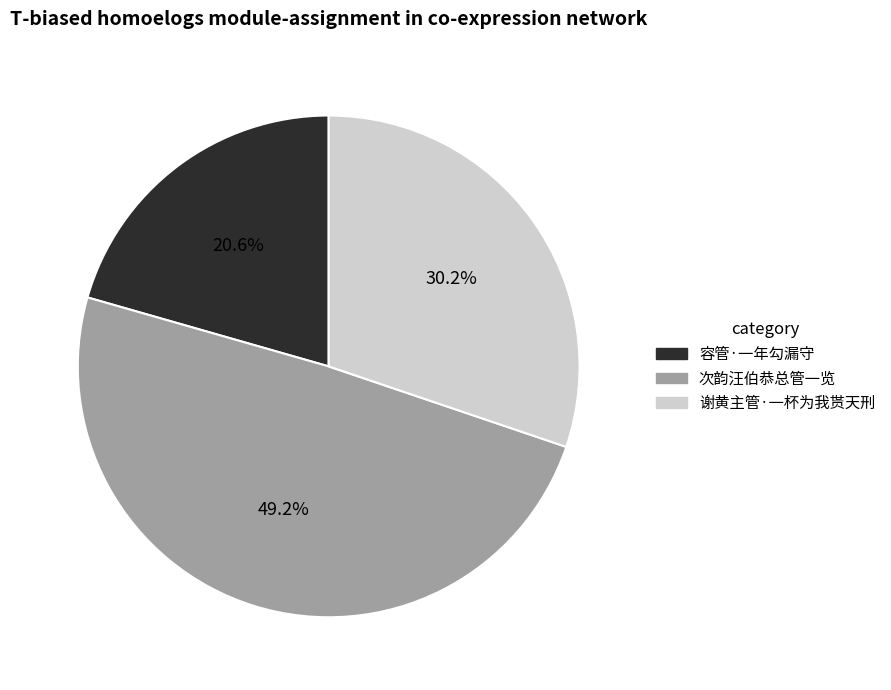

How many segments does this pie chart have?

3